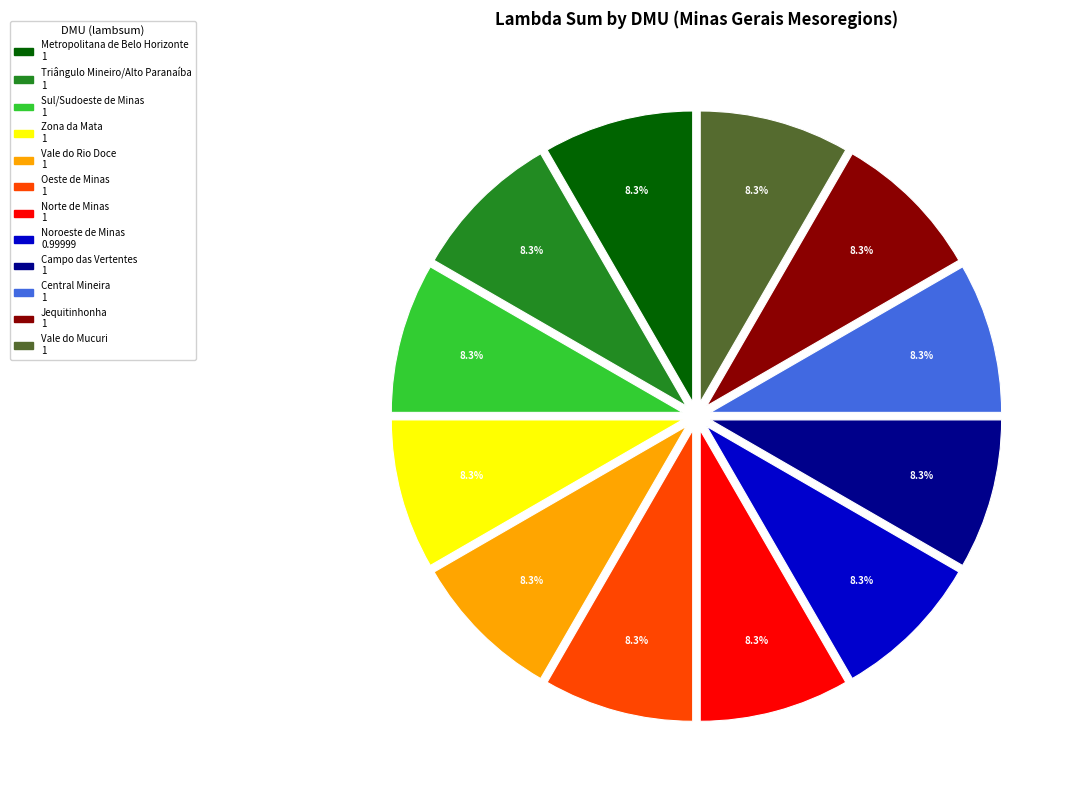

Approximately how many times larger is the value at Triângulo Mineiro/Alto Paranaíba compared to Norte de Minas?

1.0